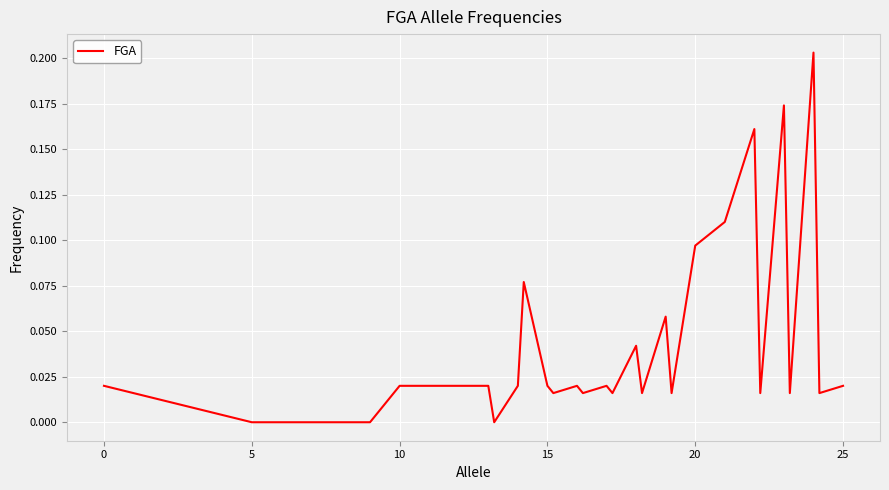

How many categories are shown in the chart?

32